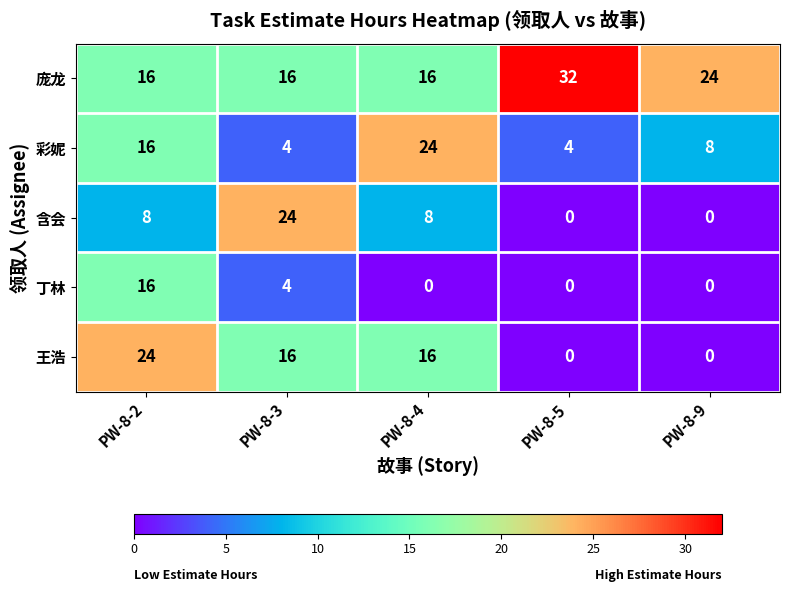

What is the maximum value shown in the chart?

32